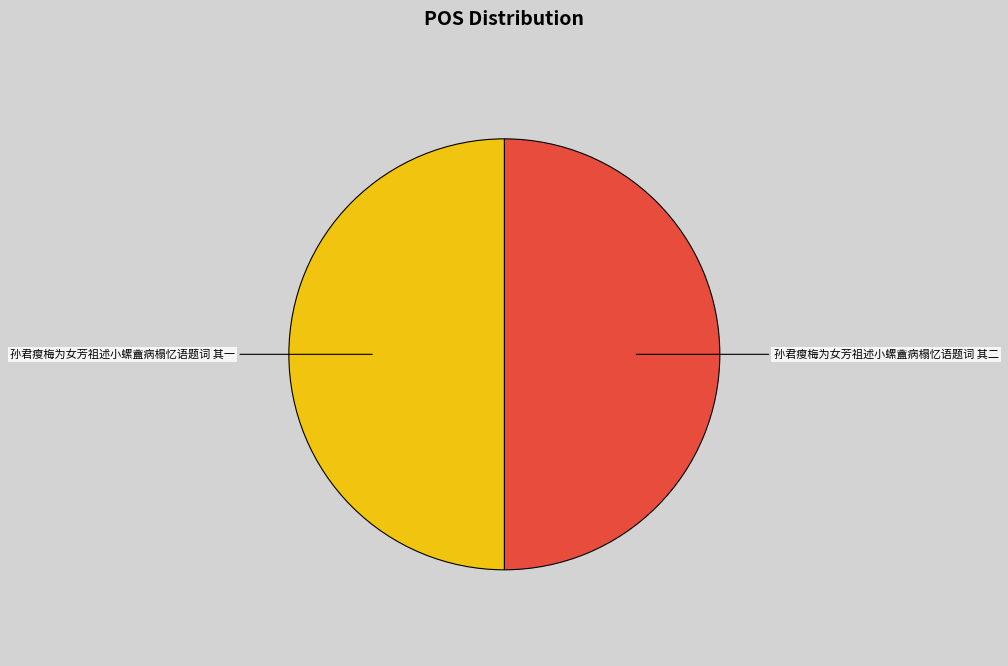

Which slice represents more than half of the pie?

孙君瘦梅为女芳祖述小螺盦病榻忆语题词 其二